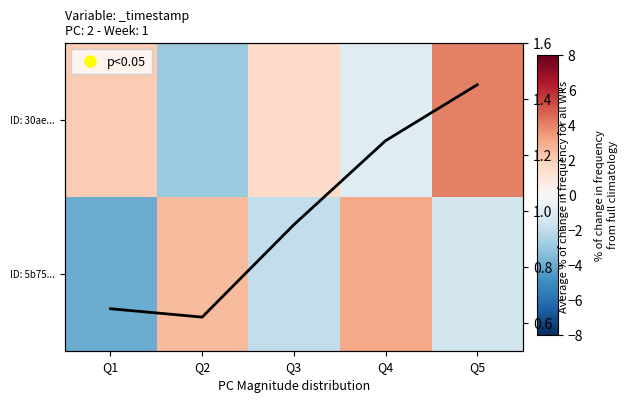

Rank the series by their average value, from highest to lowest.

Avg % change, ID: 30ae..., ID: 5b75...